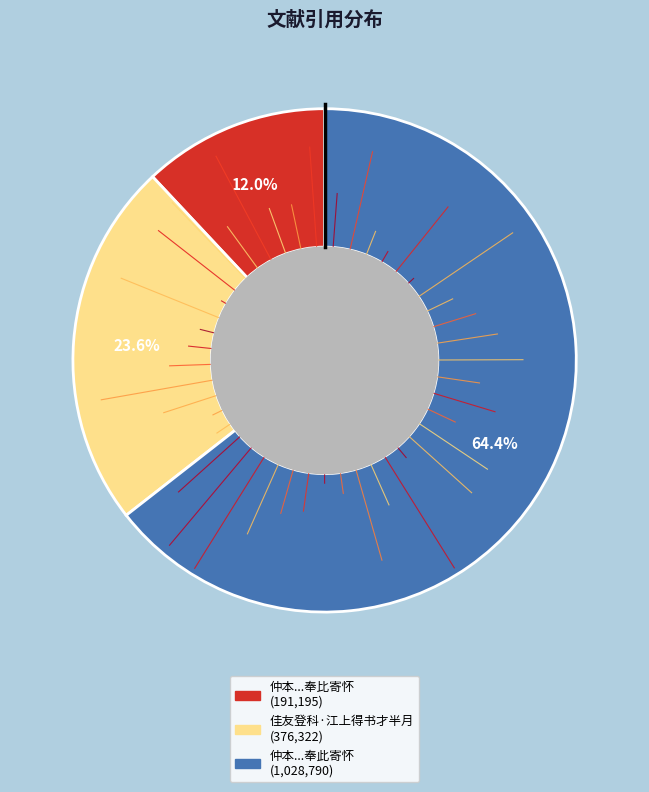

To the nearest percent, what is the difference between the largest and smallest slice percentages?

52%